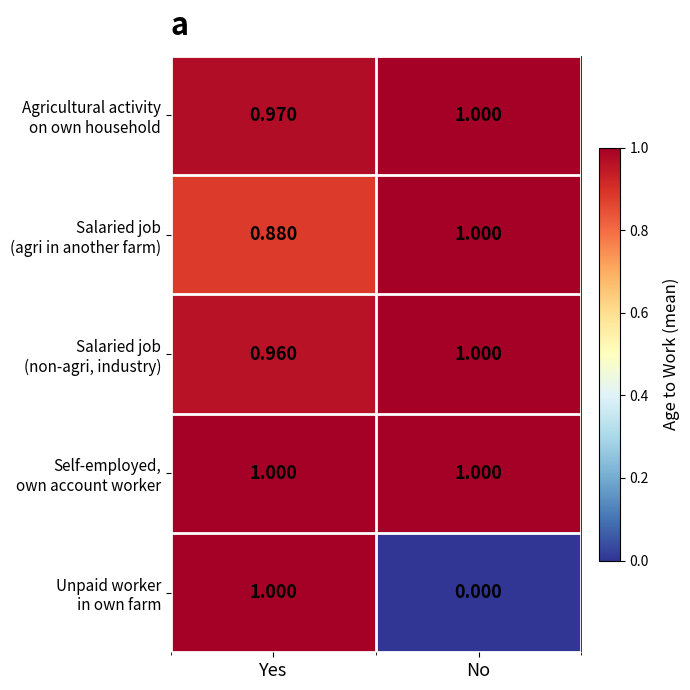

At which category is the sum across all series the highest?

Yes